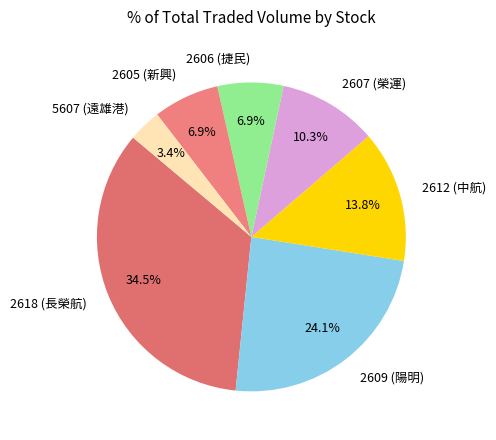

How many segments does this pie chart have?

7